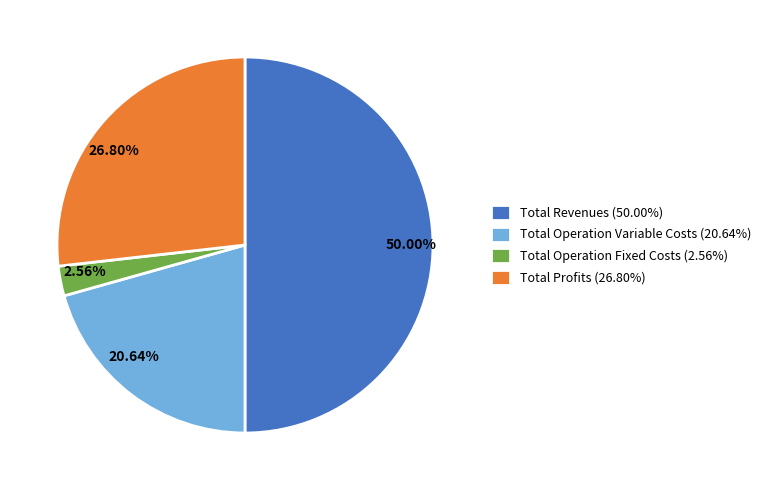

Count the number of slices in the pie.

4